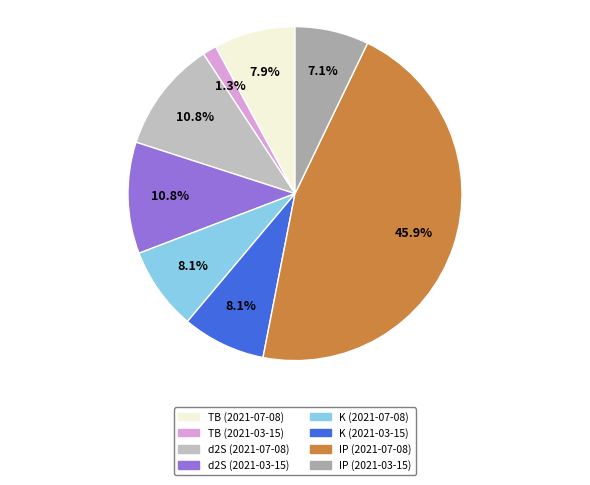

Is it true that IP (2021-07-08) is 52% of the pie?

False